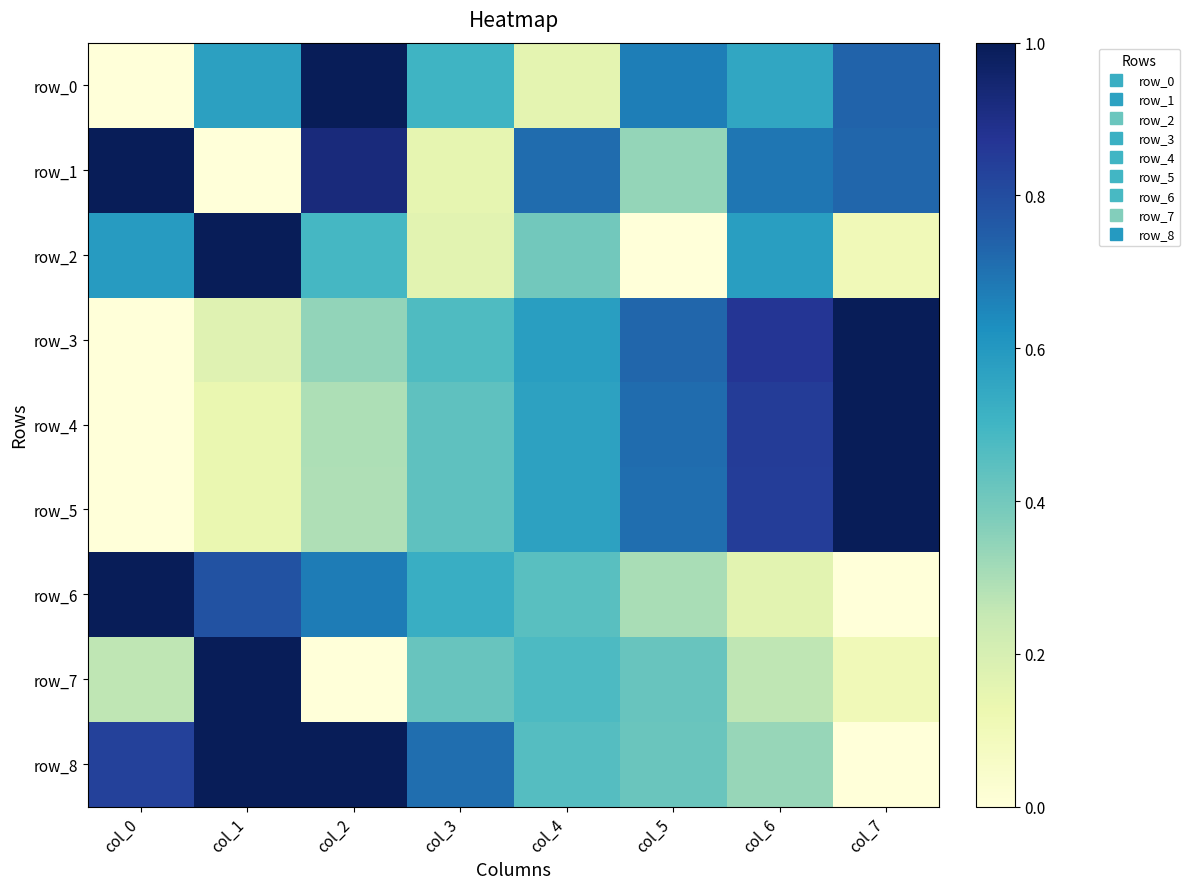

Rank the categories by row_1 value from lowest to highest.

col_1, col_3, col_5, col_6, col_4, col_7, col_2, col_0